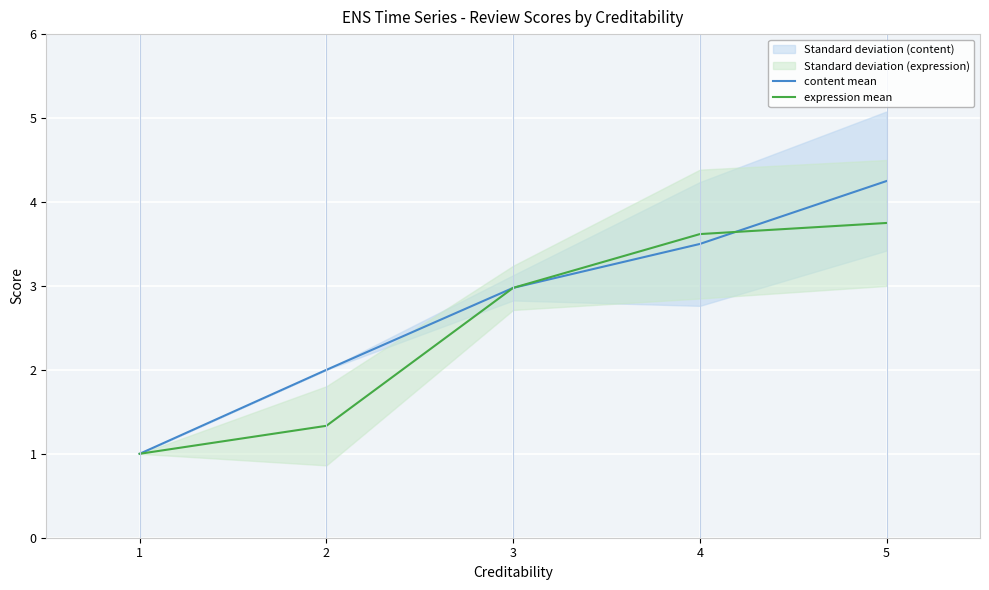

Between 4 and 2, which is larger?

4